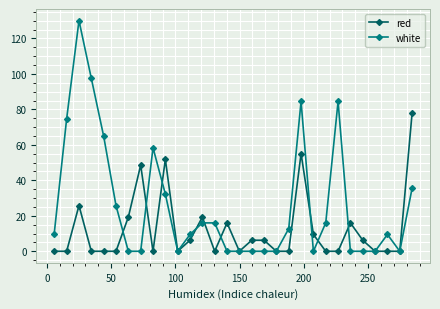

What is the value of the white point at the 20th from the left?

12.7